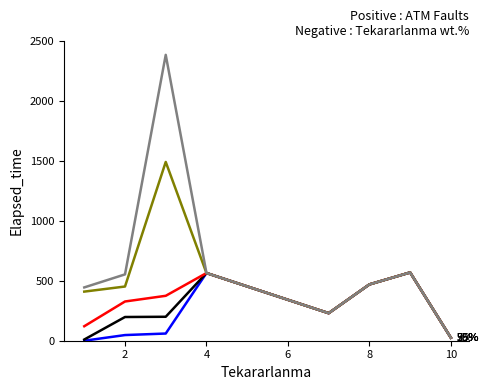

What is the total value across all series at 8?

2350.0